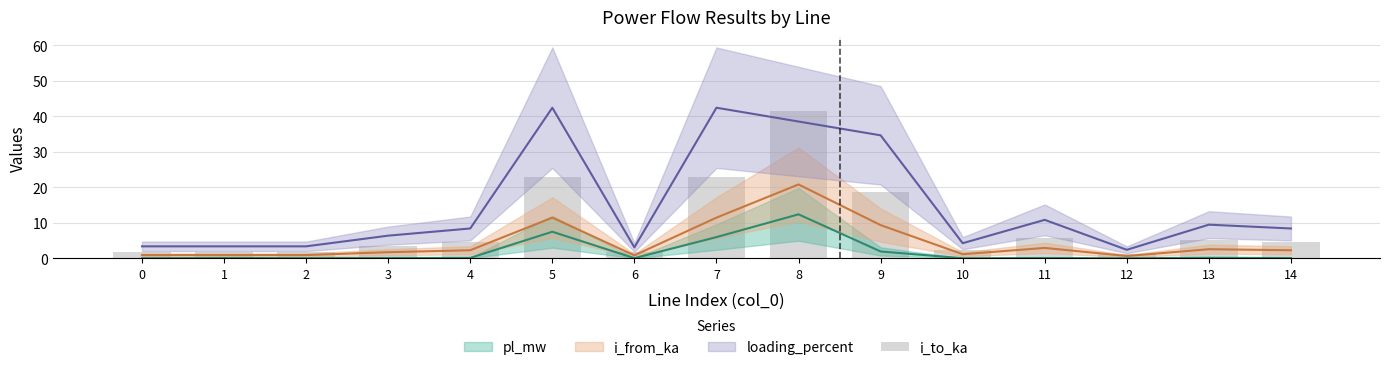

The value at 13 is 3.5. True or false?

False